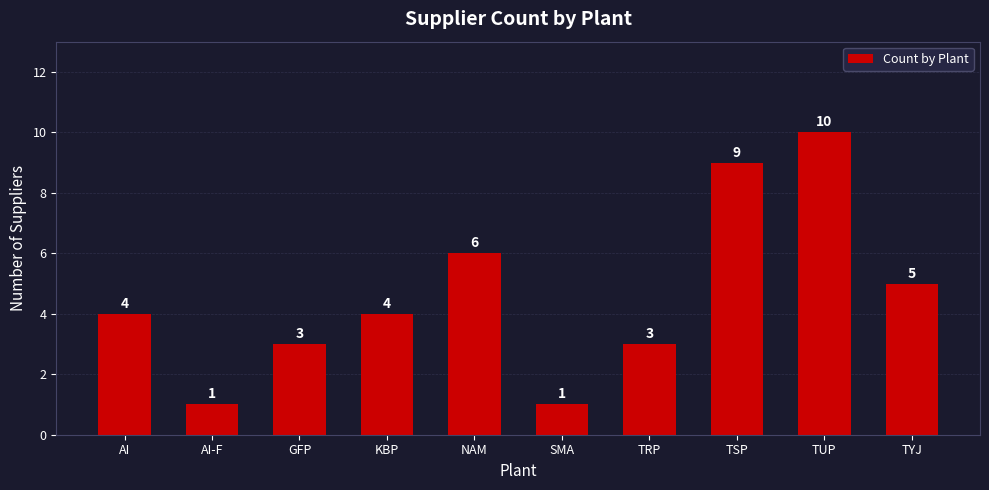

Reading left to right, transcribe all the data shown in this chart.

AI=4	AI-F=1	GFP=3	KBP=4	NAM=6	SMA=1	TRP=3	TSP=9	TUP=10	TYJ=5